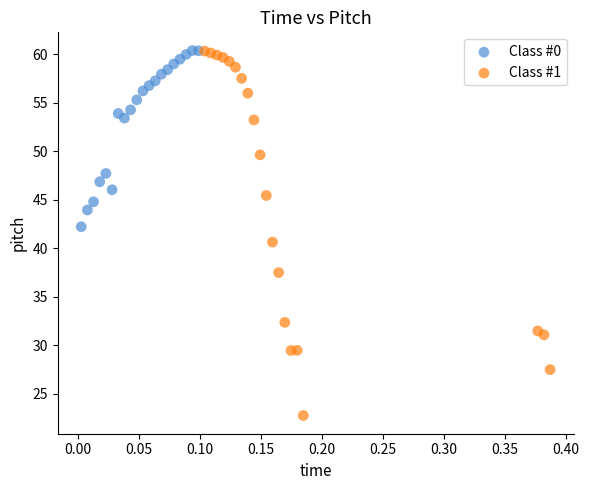

Which series has the widest spread of Y values?

Class #1